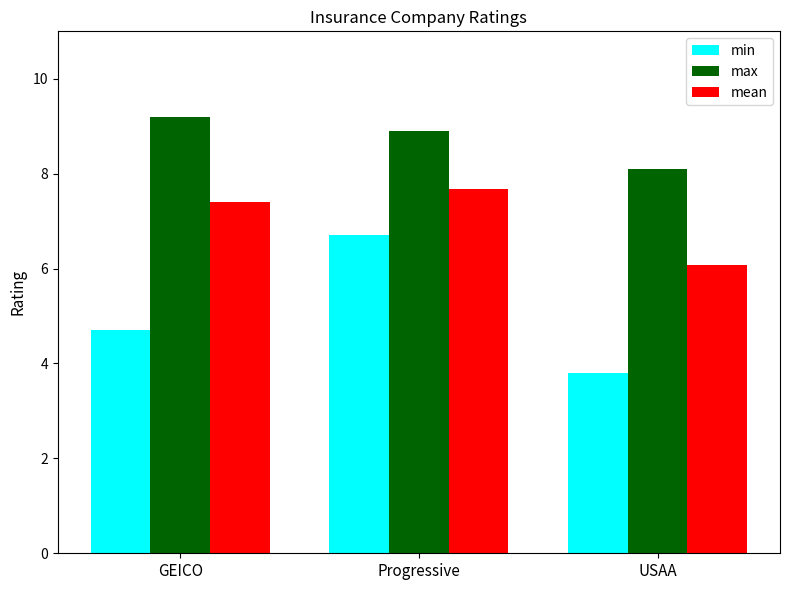

True or false: mean has a value of 2.2 at GEICO.

False